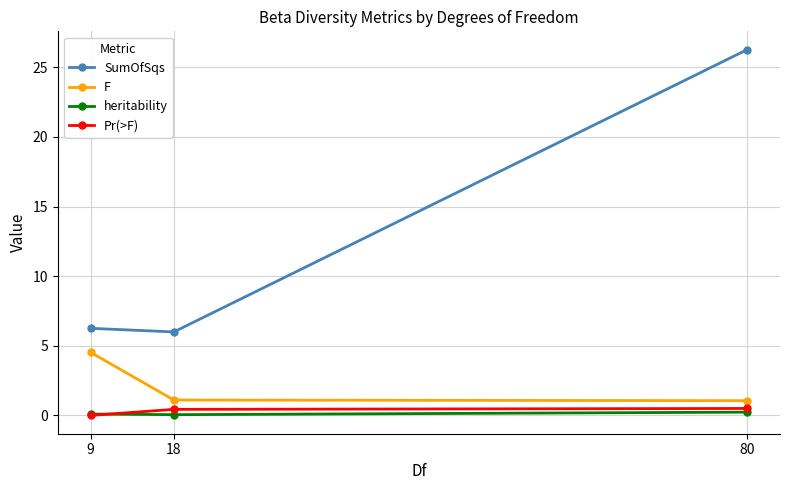

Which series has the largest total across all categories?

SumOfSqs